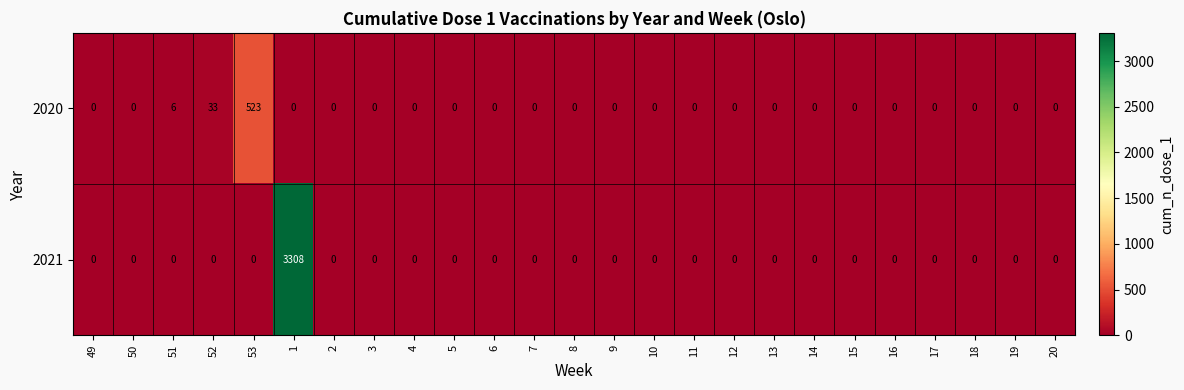

True or false: 2020 has a value of -240 at 18.

False